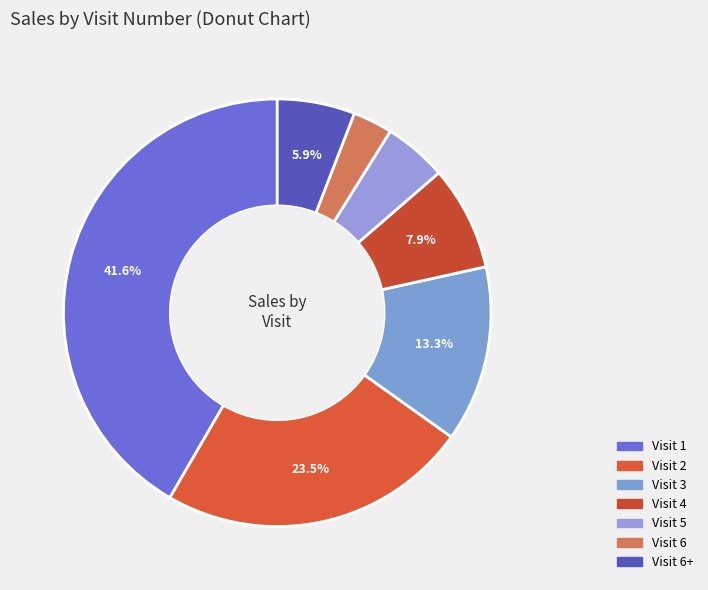

Is there a majority slice in this chart?

No